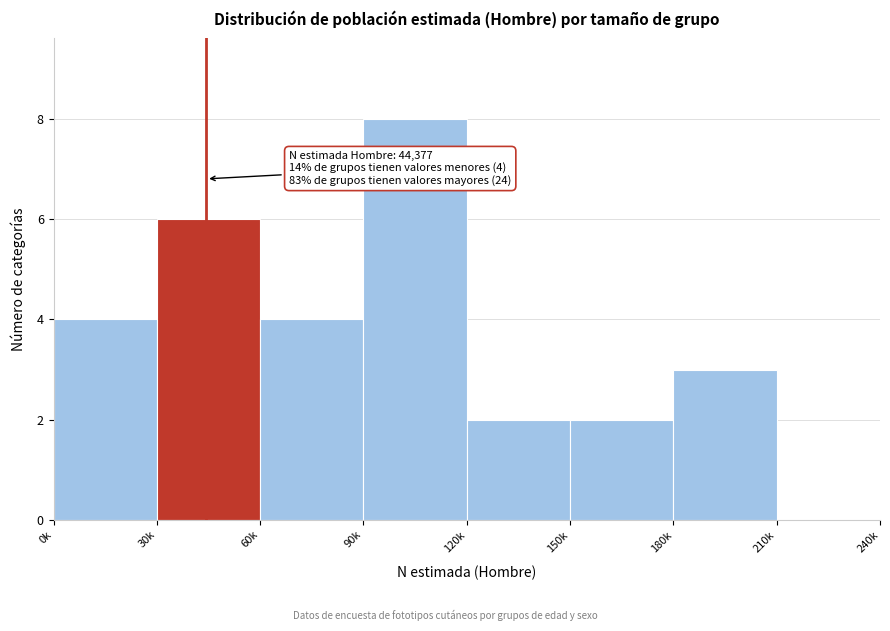

Reading left to right, transcribe all the data shown in this chart.

0k=4	30k=6	60k=4	90k=8	120k=2	150k=2	180k=3	210k=0